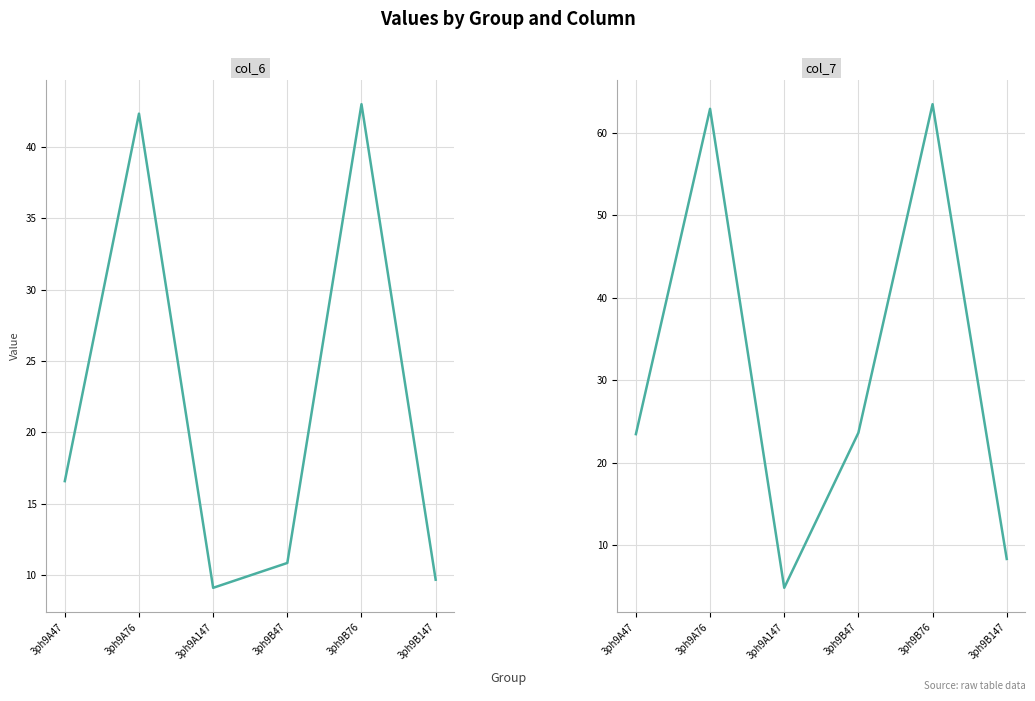

How many values in the col_7 series are below 23?

2